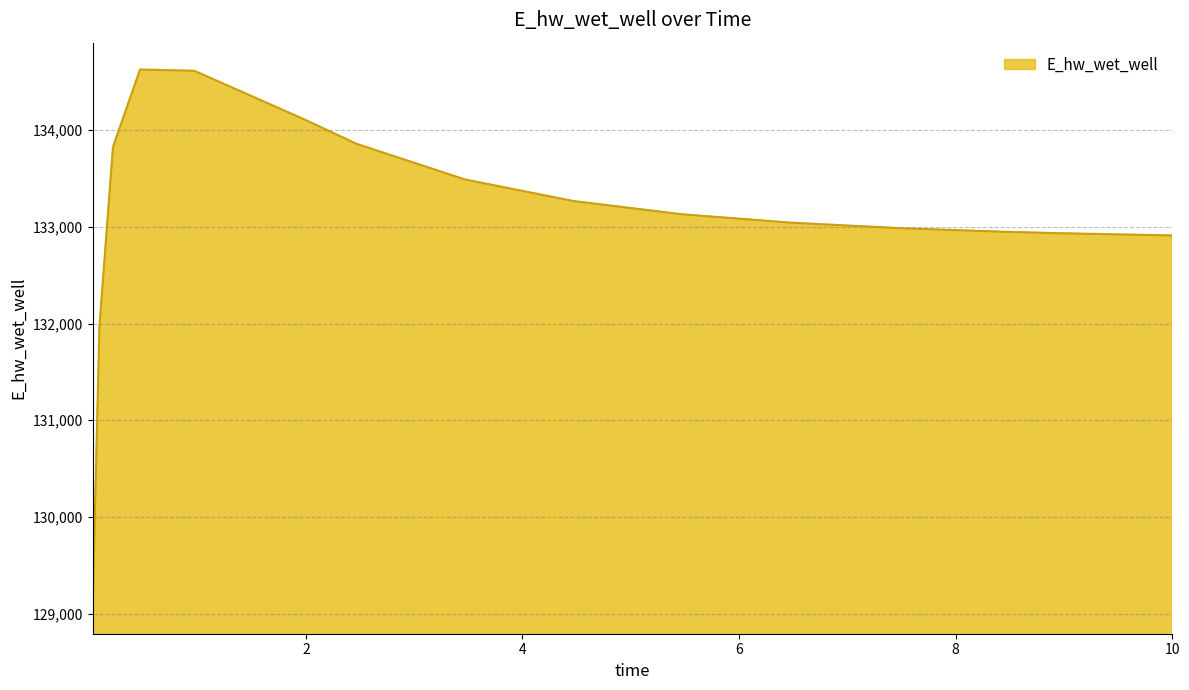

What is the greatest value displayed?

134627.8